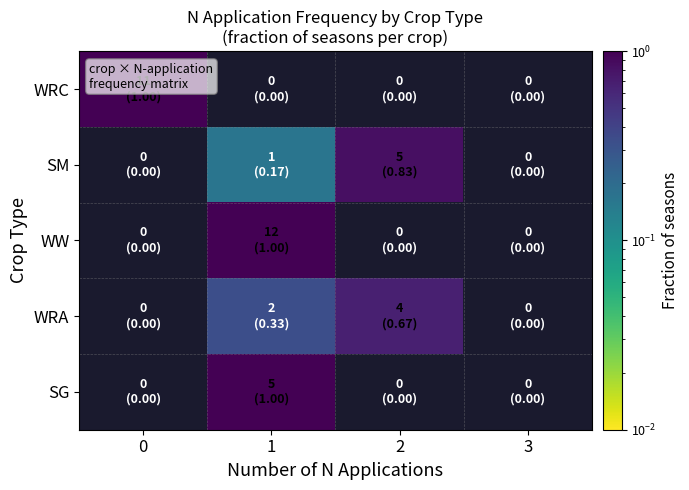

Between 1 and 3, which series saw the biggest shift?

WW